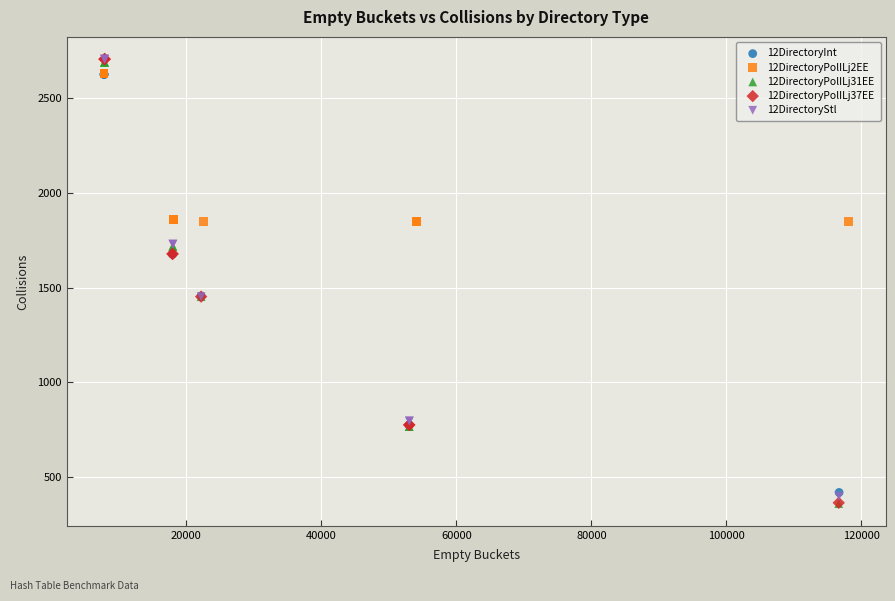

What are all the series names shown in the legend?

12DirectoryInt, 12DirectoryPolILj2EE, 12DirectoryPolILj31EE, 12DirectoryPolILj37EE, 12DirectoryStl